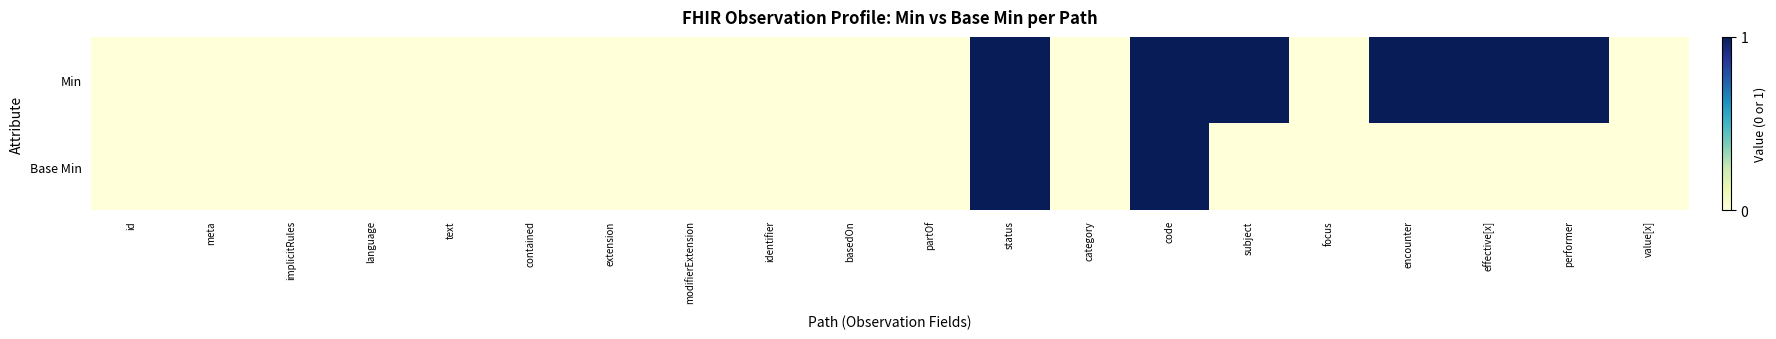

At how many categories does at least one series exceed 0?

6